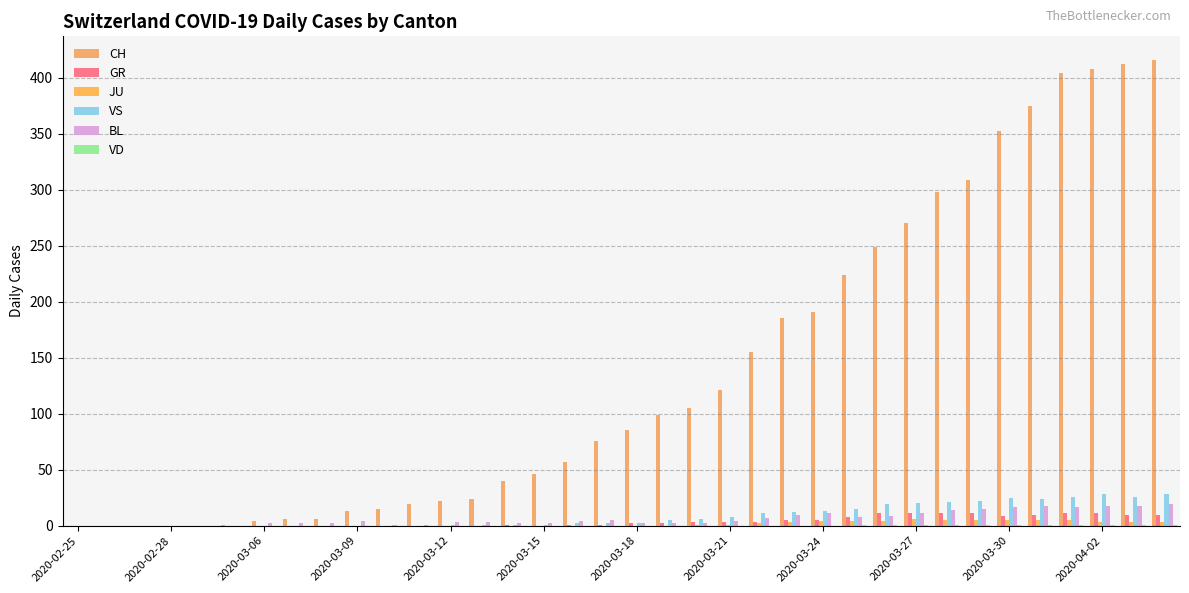

Count the number of categories in the chart.

36